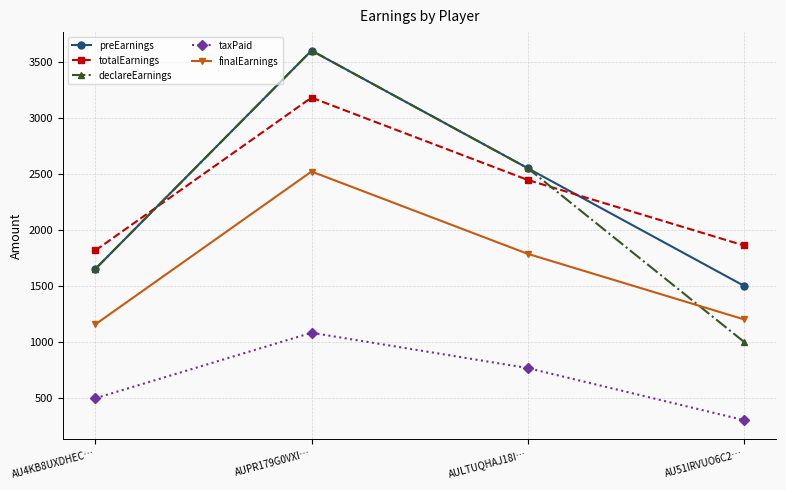

Reading left to right, transcribe all the data shown in this chart.

preEarnings: AU4KB8UXDHEC…=1650	AUPR179G0VXI…=3600	AULTUQHAJ18I…=2550	AU51IRVUO6C2…=1500
totalEarnings: AU4KB8UXDHEC…=1815	AUPR179G0VXI…=3180	AULTUQHAJ18I…=2445	AU51IRVUO6C2…=1860
declareEarnings: AU4KB8UXDHEC…=1650	AUPR179G0VXI…=3600	AULTUQHAJ18I…=2550	AU51IRVUO6C2…=1000
taxPaid: AU4KB8UXDHEC…=495	AUPR179G0VXI…=1080	AULTUQHAJ18I…=765	AU51IRVUO6C2…=300
finalEarnings: AU4KB8UXDHEC…=1155	AUPR179G0VXI…=2520	AULTUQHAJ18I…=1785	AU51IRVUO6C2…=1200